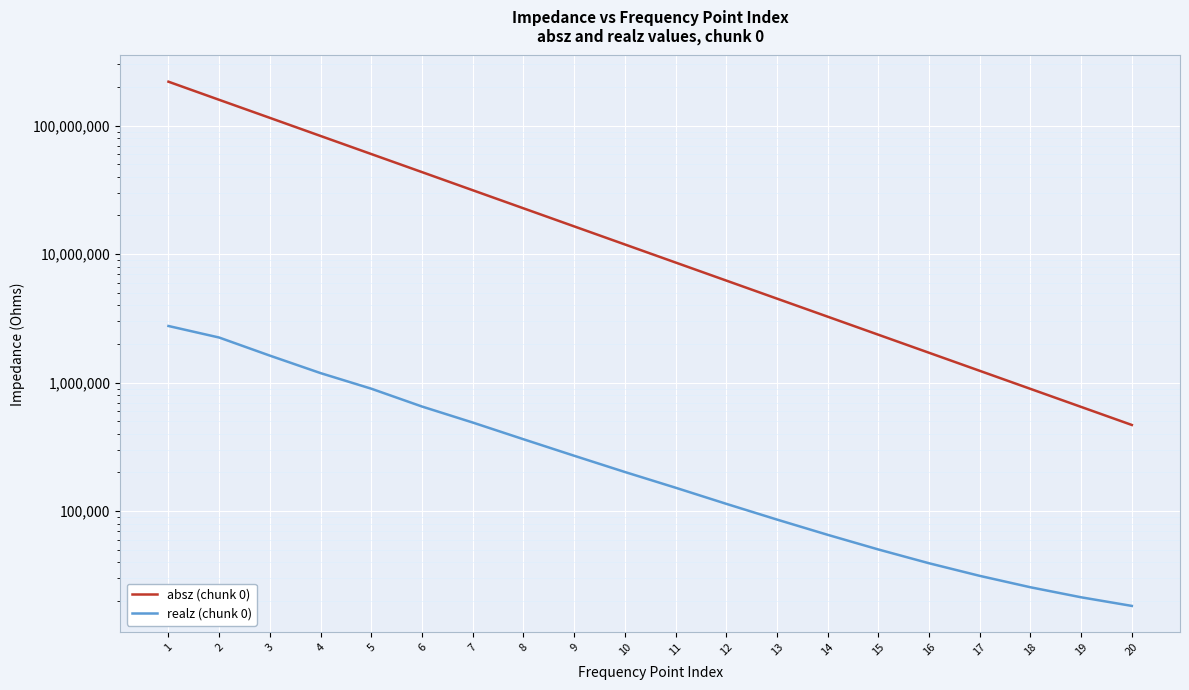

Rank the series at 11 from highest to lowest value.

absz (chunk 0), realz (chunk 0)